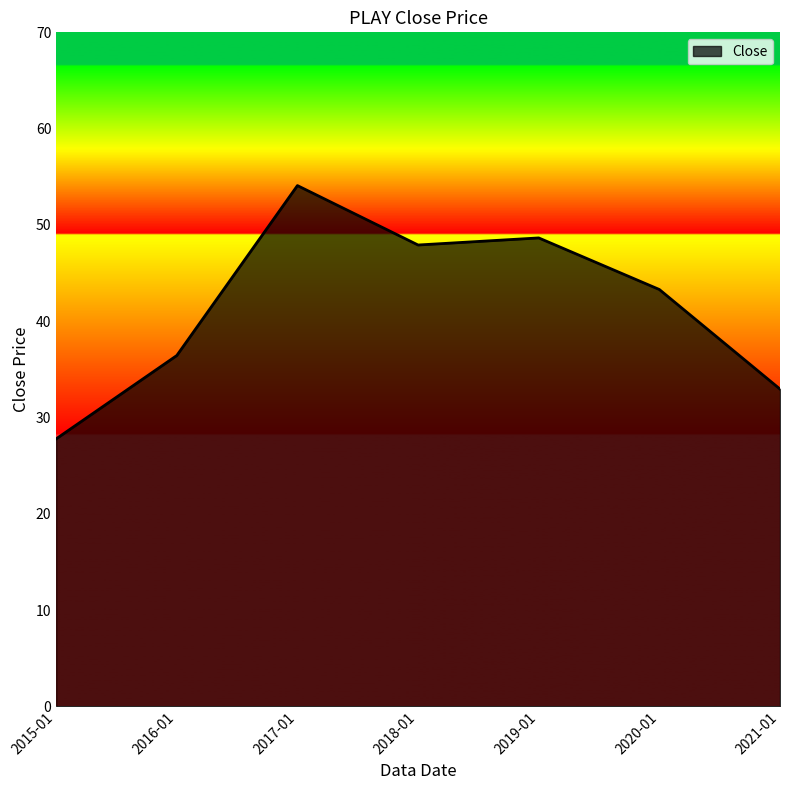

Rank the categories by value from lowest to highest.

2015-01, 2021-01, 2016-01, 2020-01, 2018-01, 2019-01, 2017-01